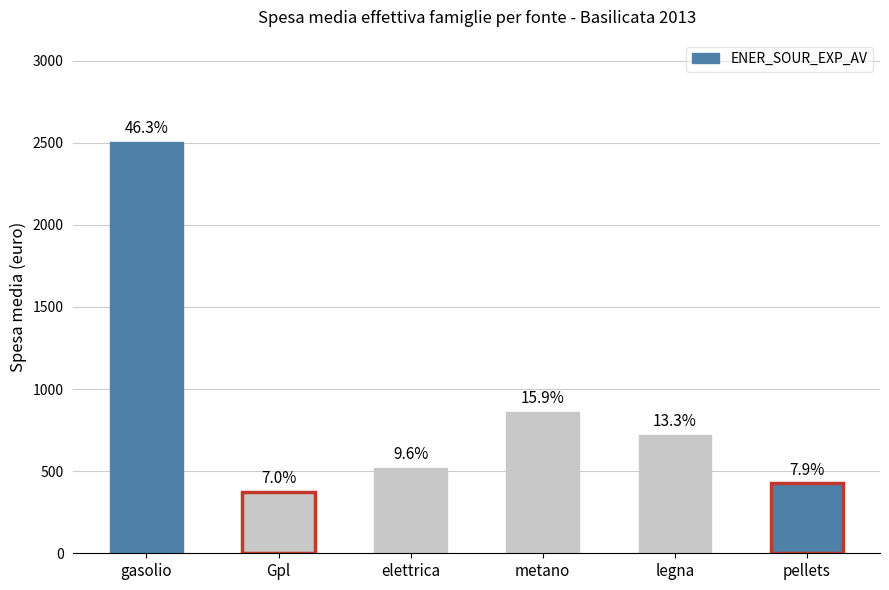

What is the sum of all values?

5402